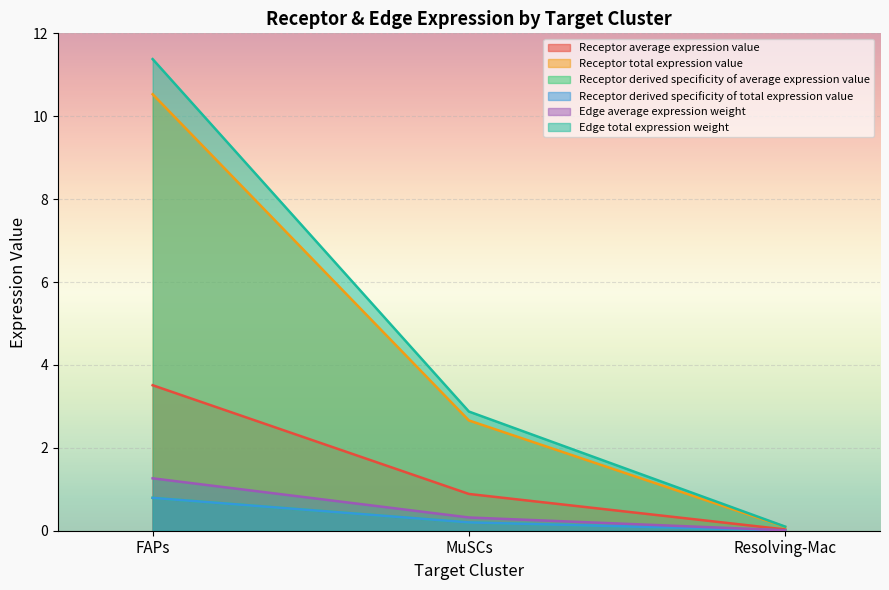

What is the total value across all series at MuSCs?

7.1